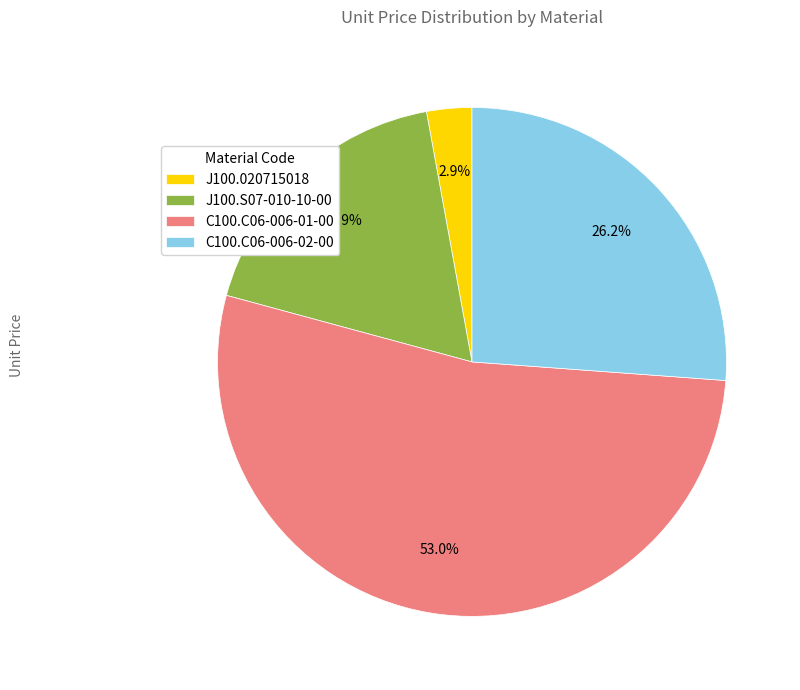

How many slices are in this pie chart?

4